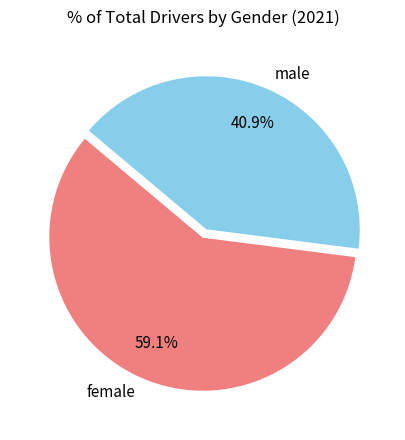

Rank the categories by value from highest to lowest.

female, male